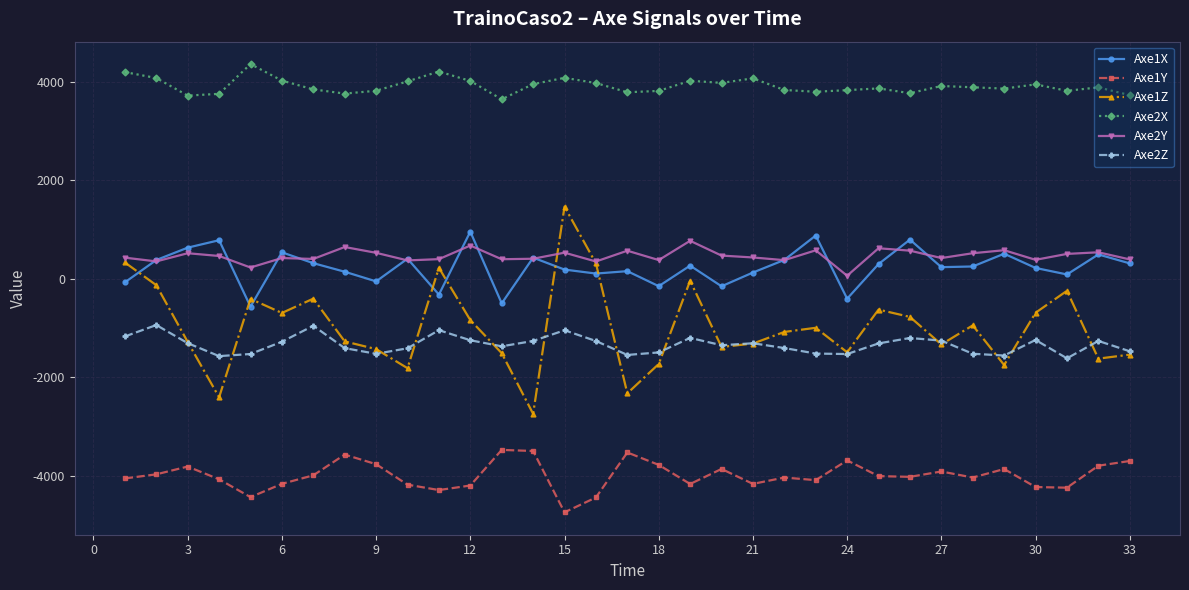

True or false: Axe2X and Axe1Z intersect in this chart.

False